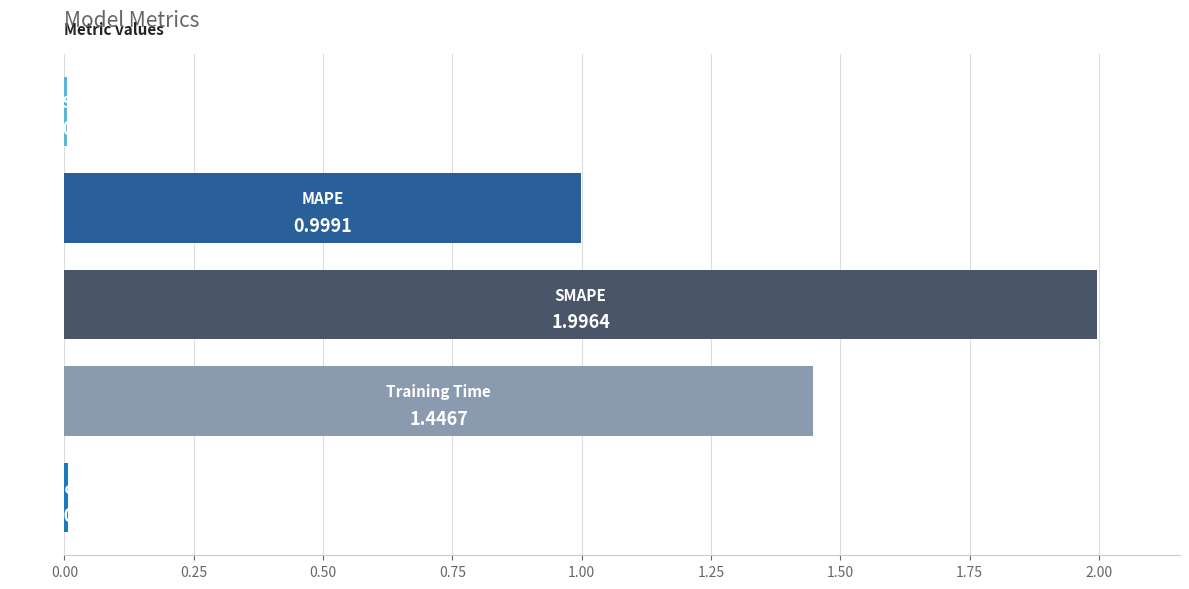

What is the sum of all values?

4.5